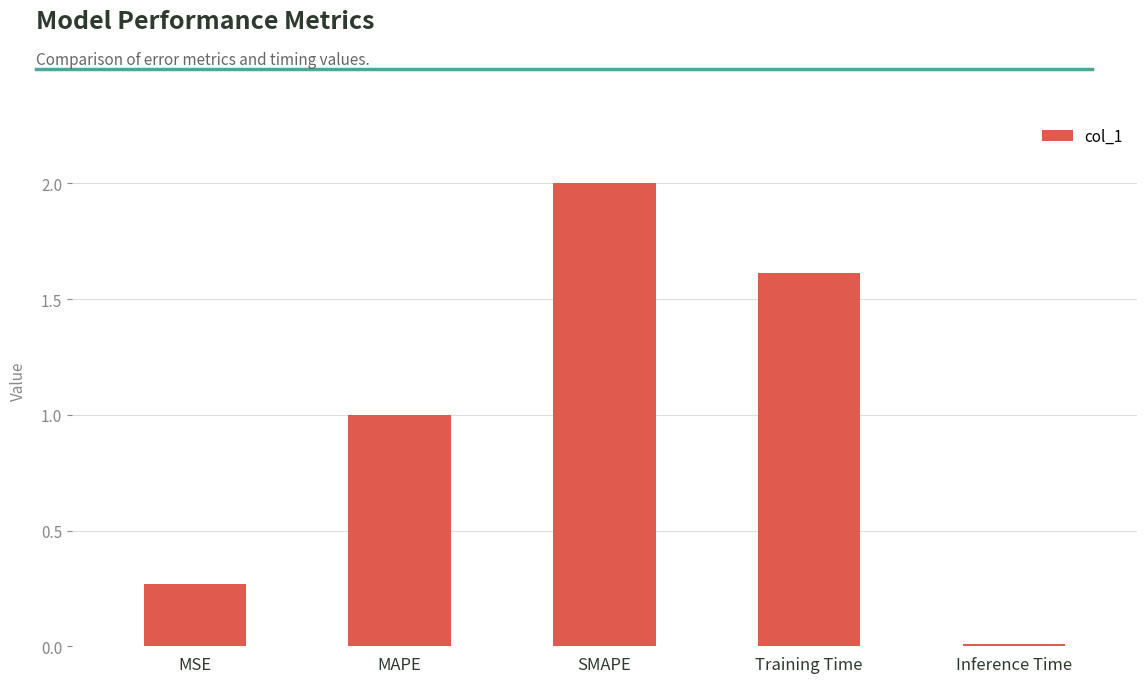

List the labels in order of value, smallest first.

Inference Time, MSE, MAPE, Training Time, SMAPE